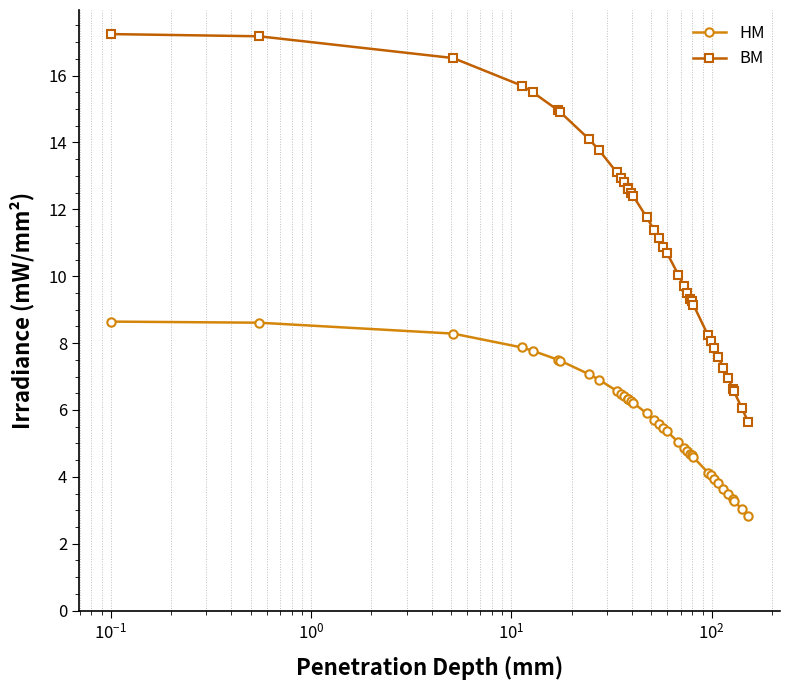

What is the difference between the maximum and second lowest values in the BM series?

11.2